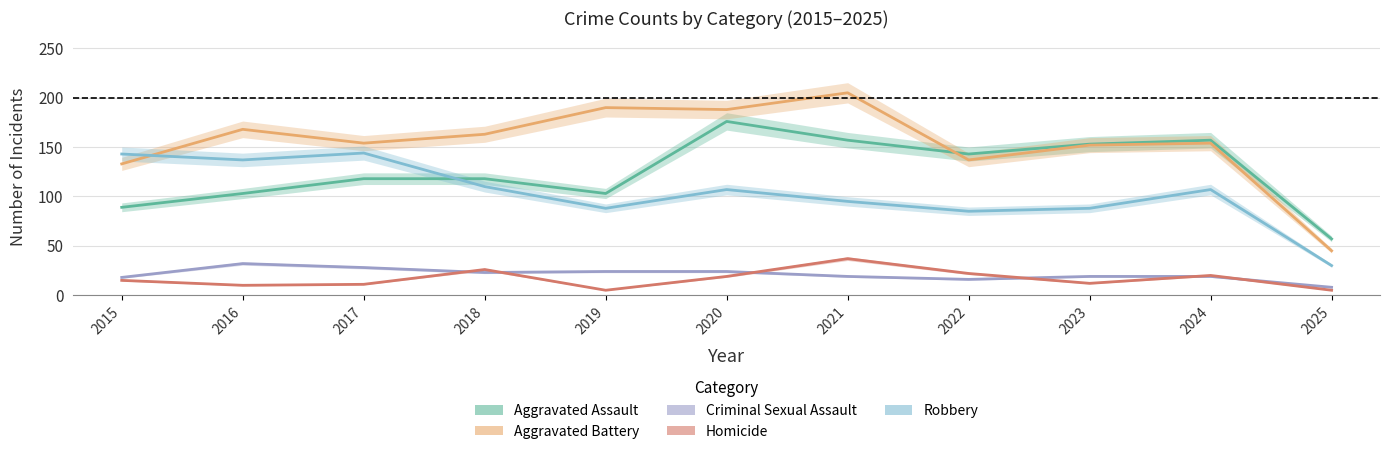

Where is the first local minimum for Criminal Sexual Assault?

2018